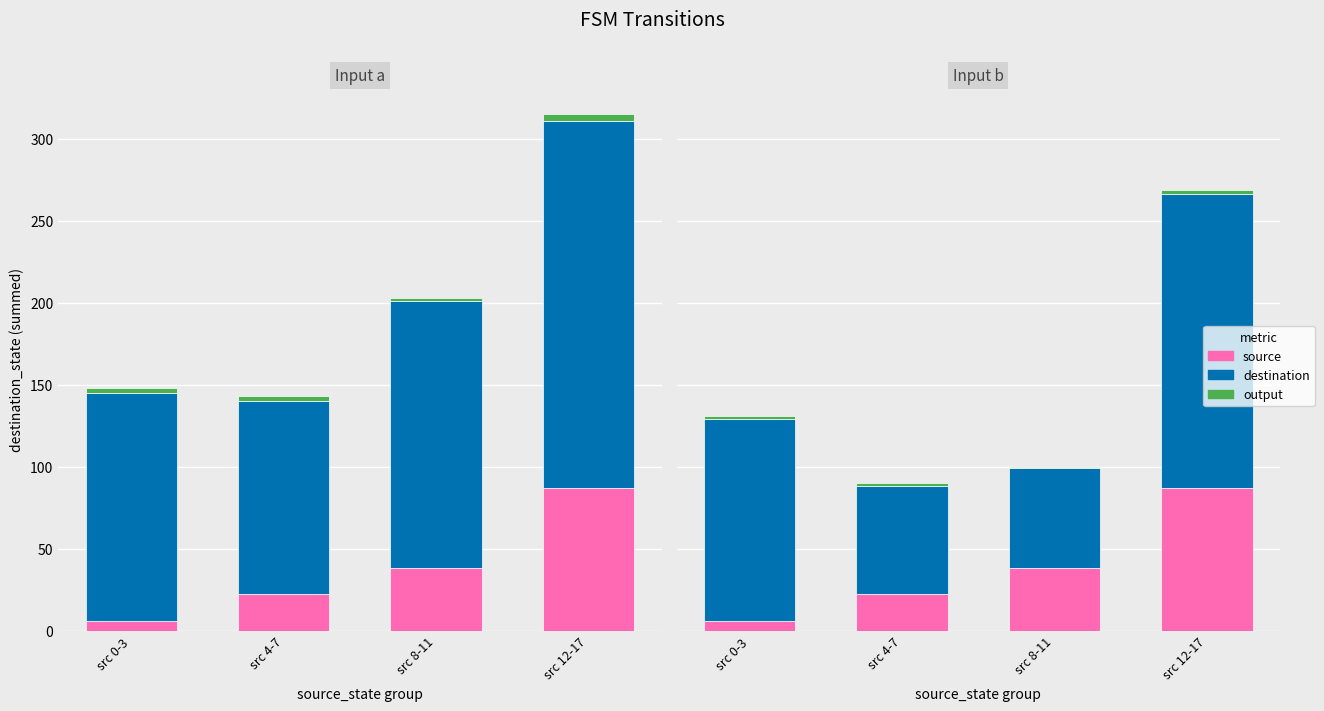

The destination series shows 179 at src 12-17. True or false?

True